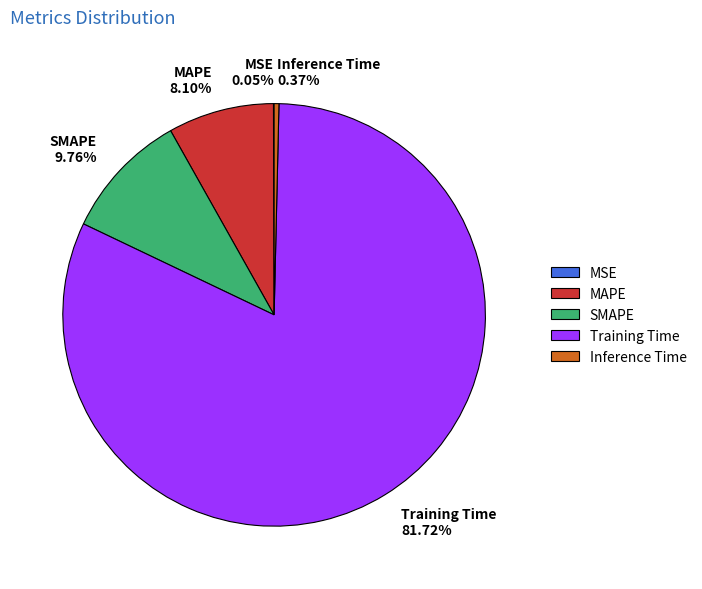

What is the largest slice in the pie chart?

Training Time